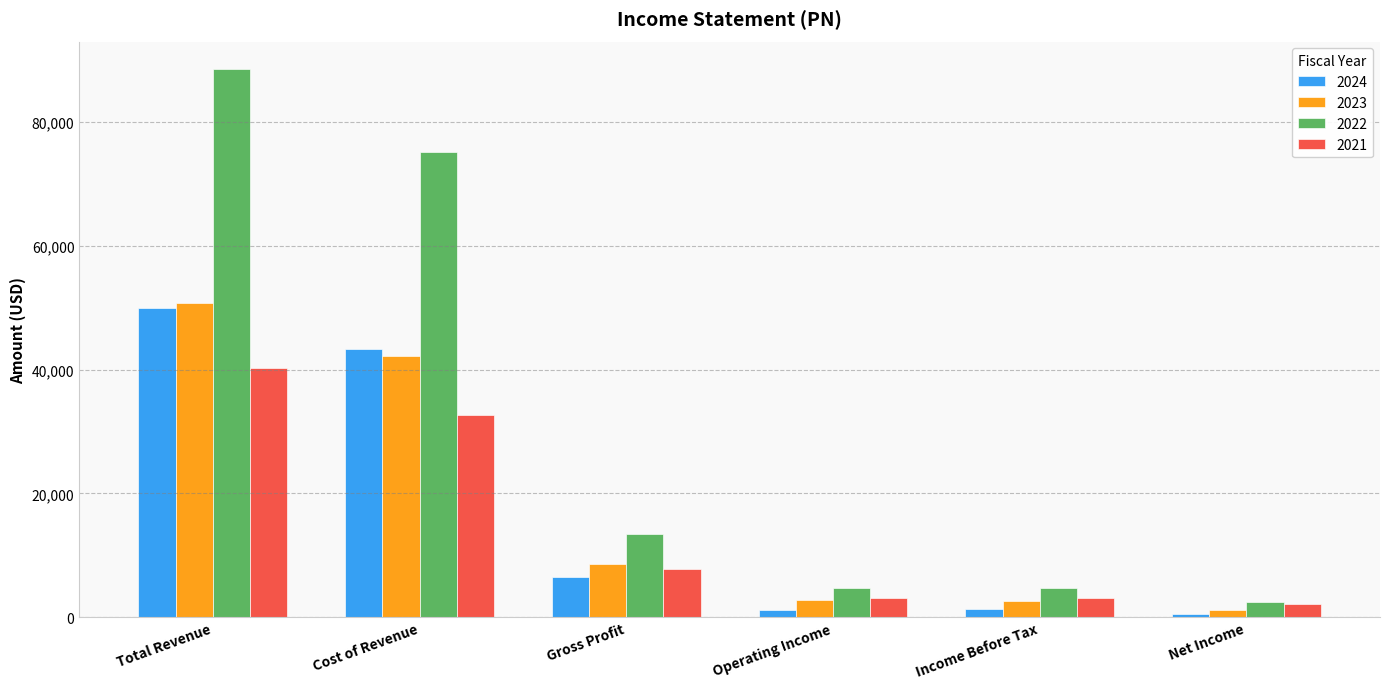

What is the spread (max minus min) of values at Total Revenue?

48300